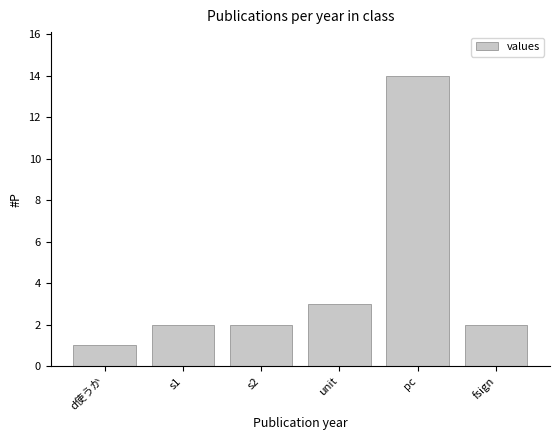

What is the greatest value displayed?

14